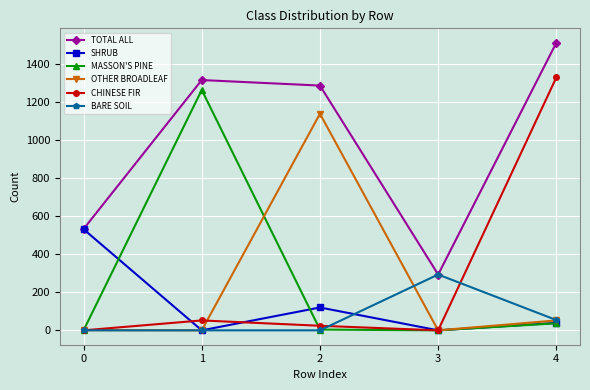

Between 1 and 3, which series saw the biggest shift?

MASSON'S PINE